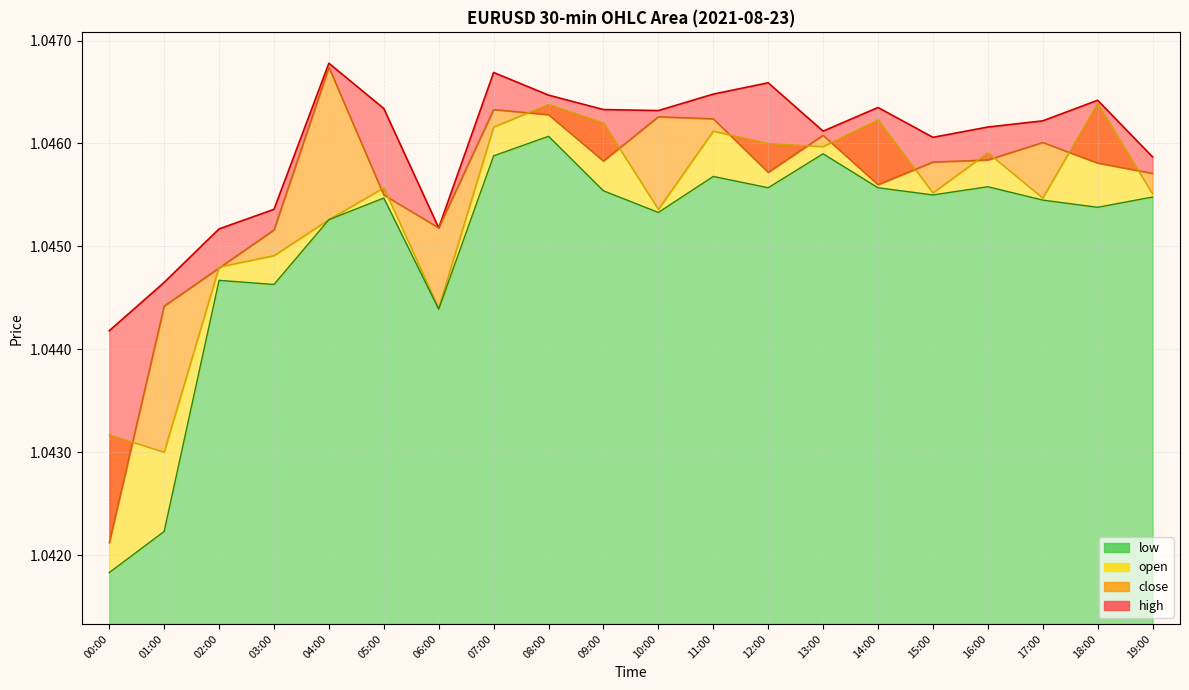

What is the total value across all series at 13:00?

4.2